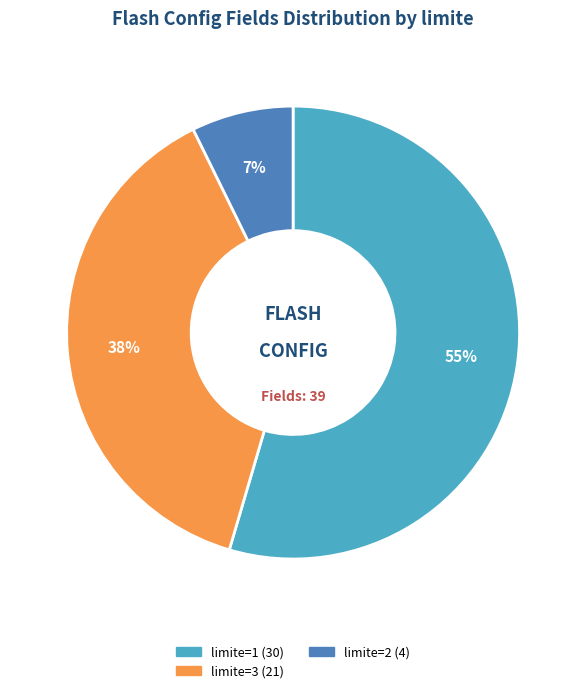

To the nearest percent, what is the average slice percentage?

33%